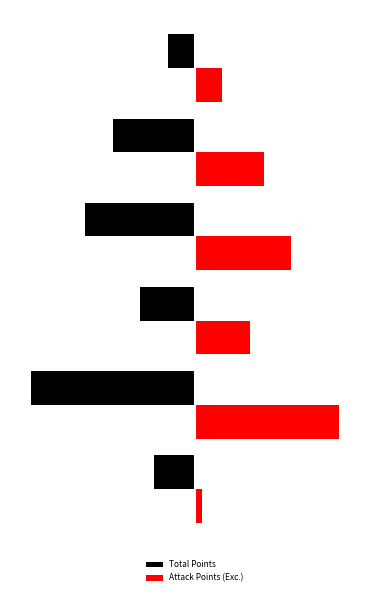

Which series has the widest spread of values?

Total Points